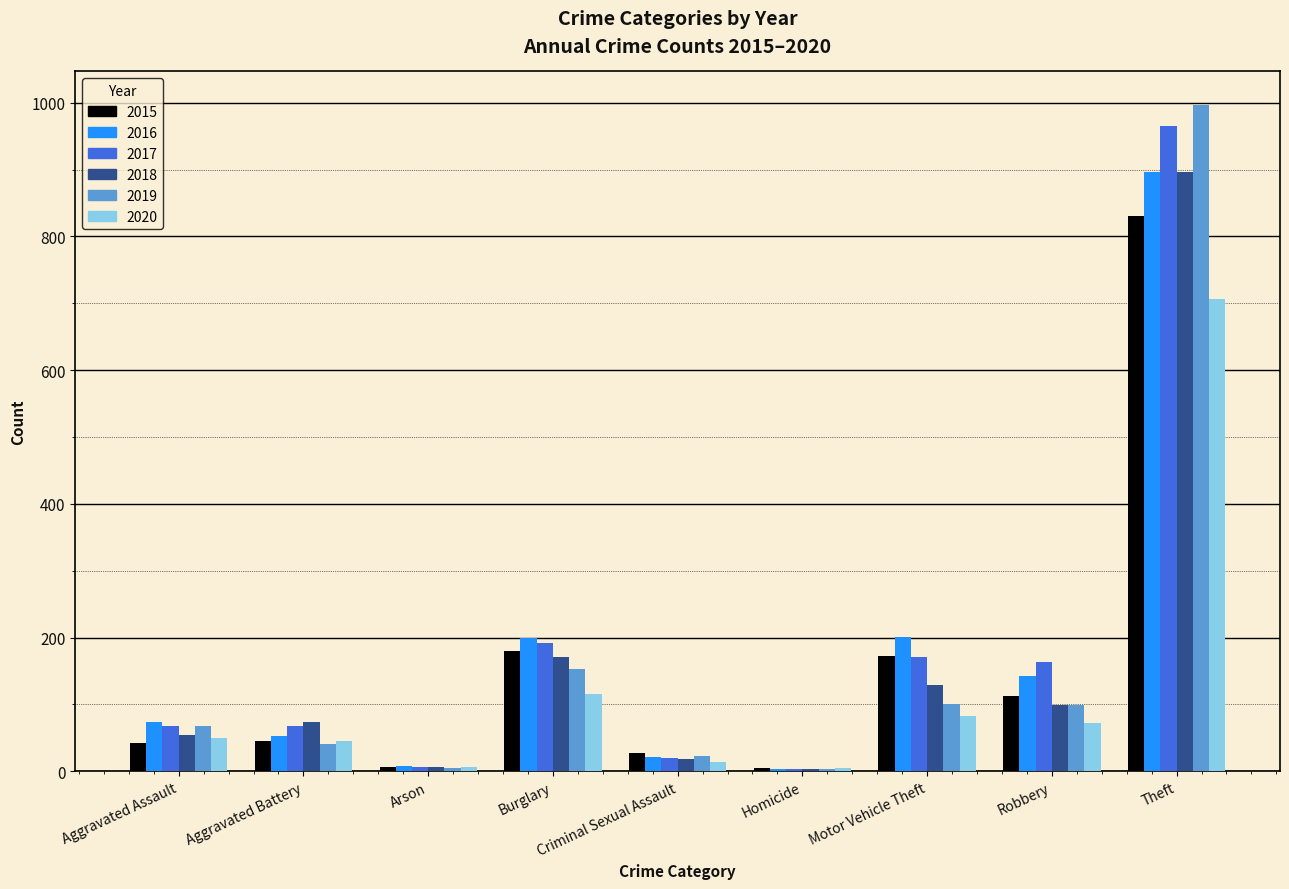

Which series changed the most between Burglary and Robbery?

2018